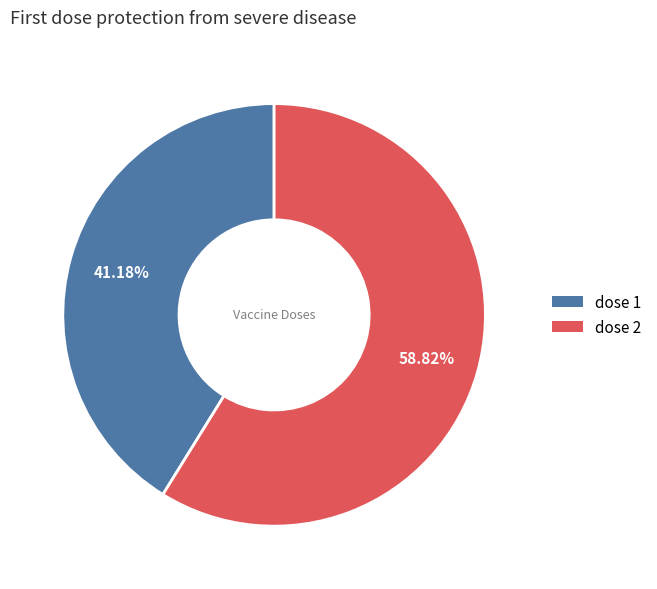

What percentage is the dose 2 slice, to the nearest percent?

59%